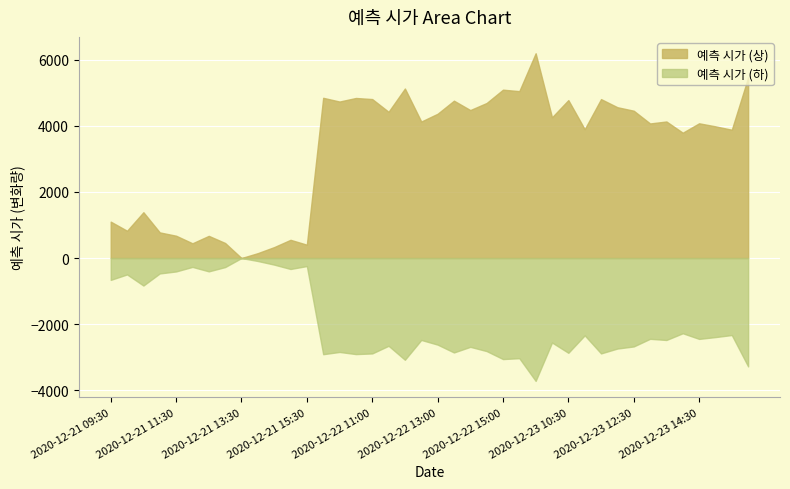

What is the difference between the maximum and minimum values?

6199.6